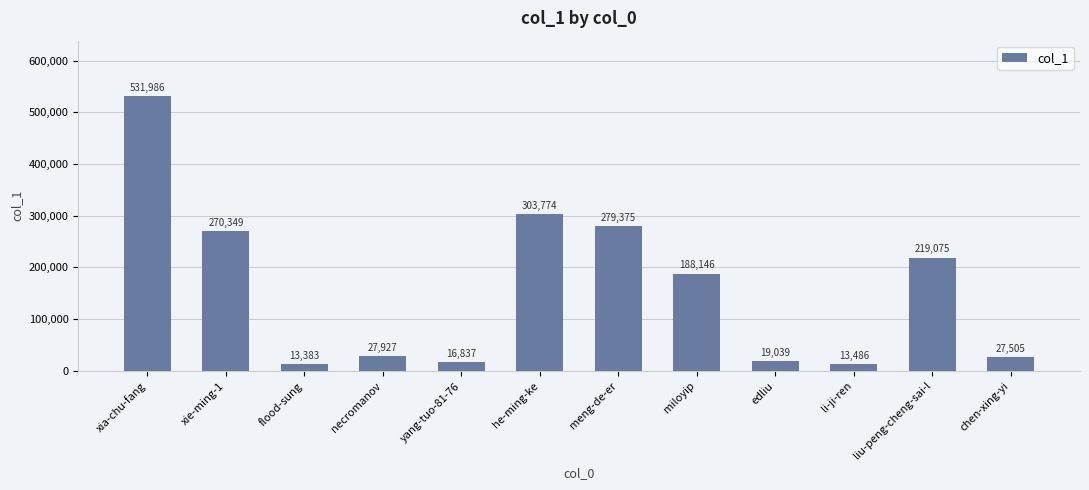

The chart shows a value of 49421 at necromanov. True or false?

False